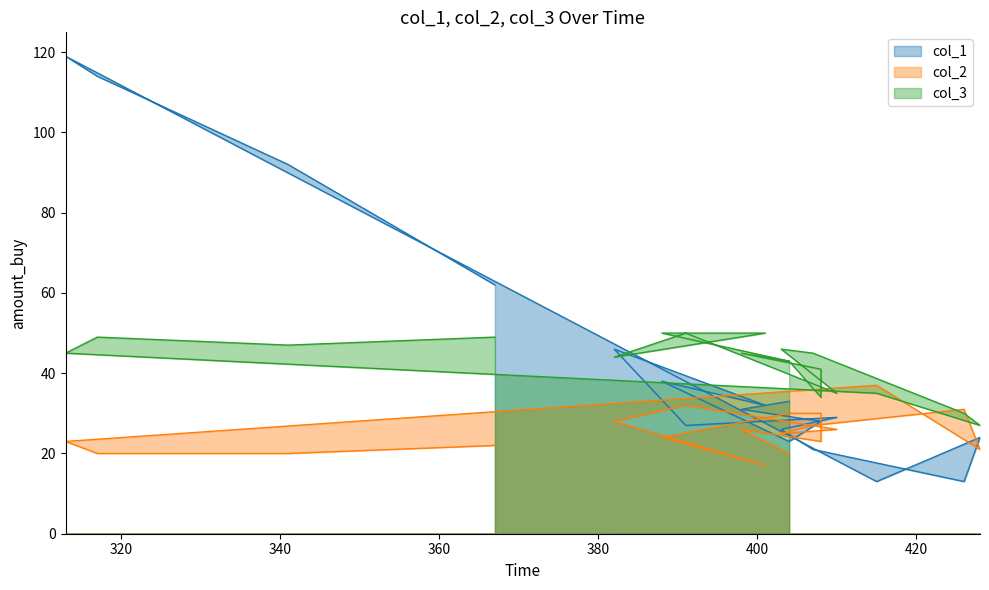

Reading left to right, what are all the values shown in this chart?

col_1: 62	92	114	119	13	24	13	21	26	29	27	46	32	38	23	28	28	31	33
col_2: 22	20	20	23	37	21	31	27	25	26	32	28	17	24	30	30	23	26	20
col_3: 49	47	49	45	35	27	30	45	46	35	50	44	50	50	43	34	41	45	43